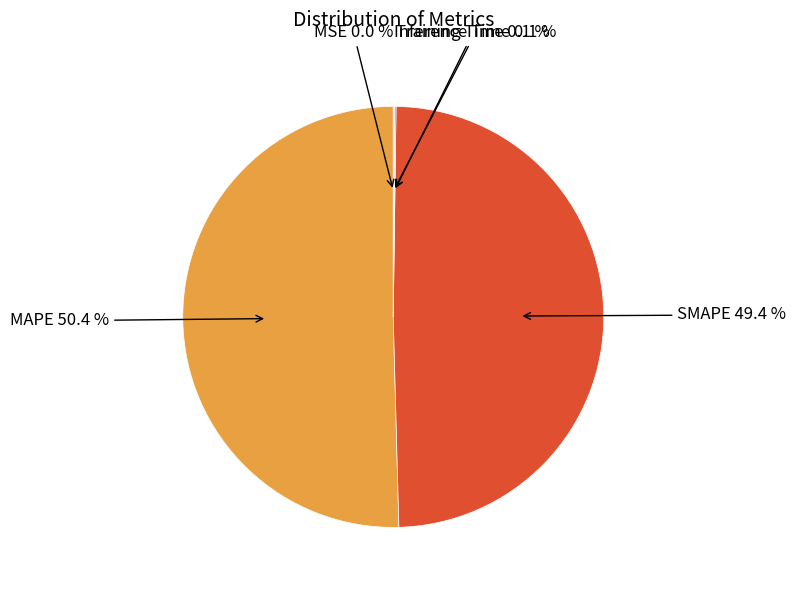

Which category has the biggest portion of the pie?

MAPE